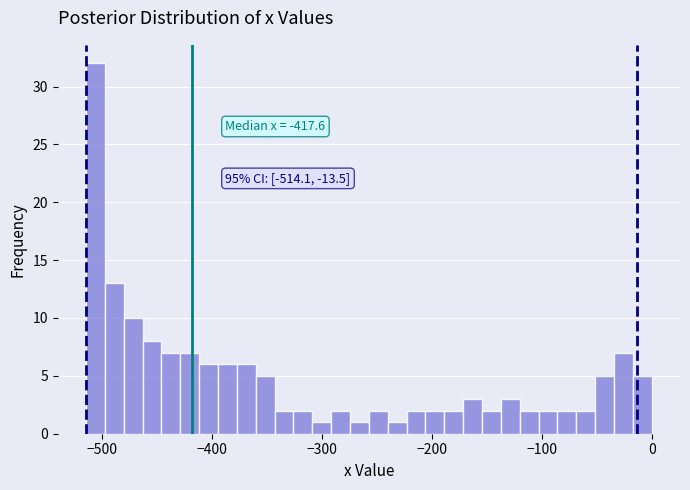

Read against the x-axis, roughly where is the centre of the tallest bar?

-510